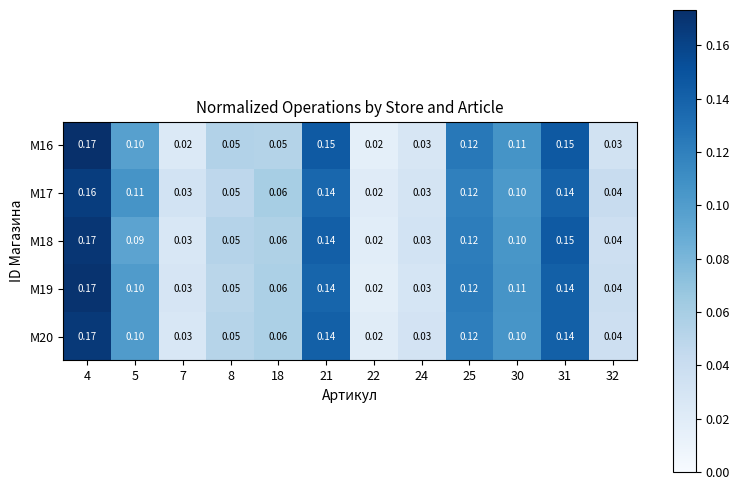

Is the value of M19 at 18 greater than the value of M20 at 5?

No